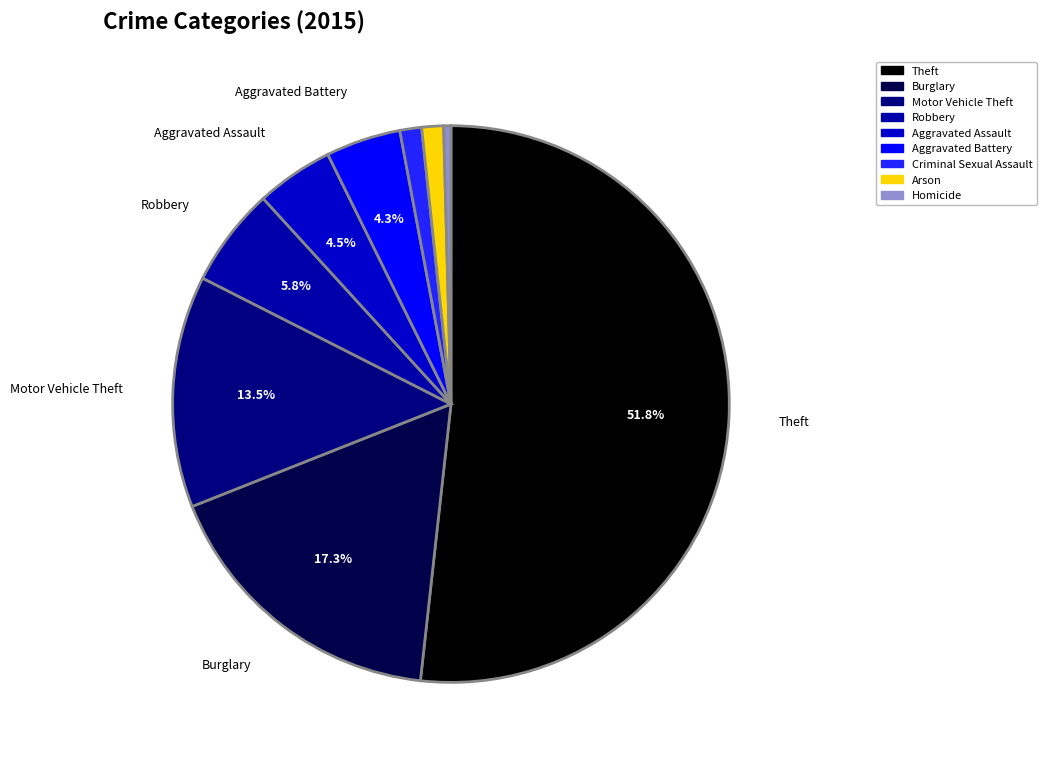

How many slices are in this pie chart?

9